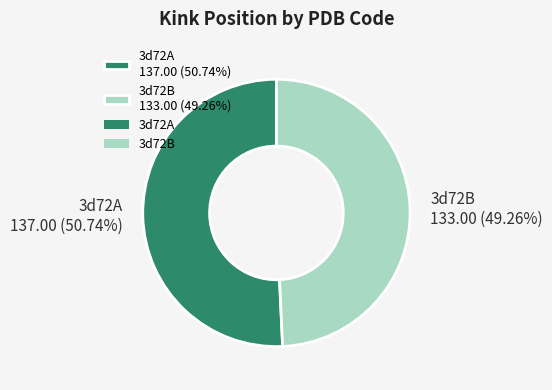

To the nearest percent, what is the difference between the largest and smallest slice percentages?

1%